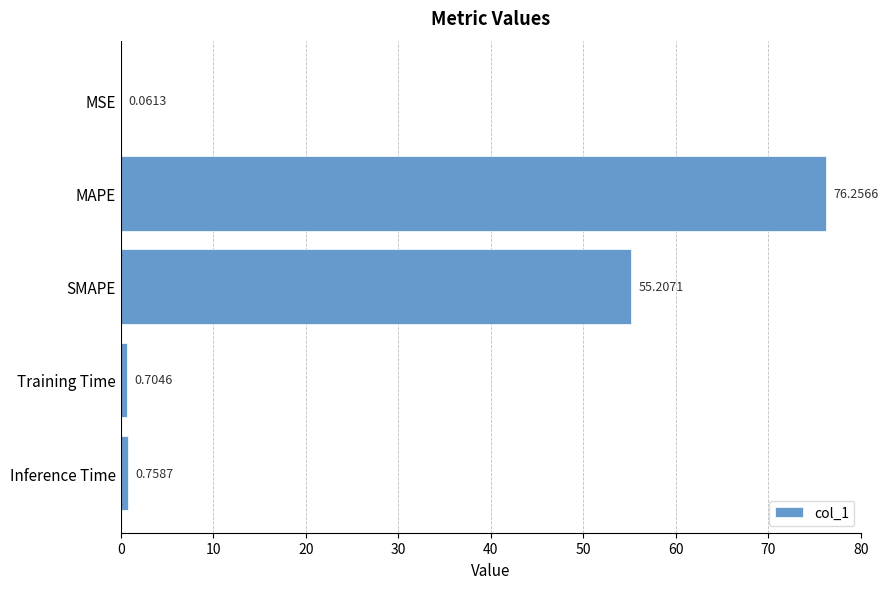

Does the chart contain stacked bars?

No